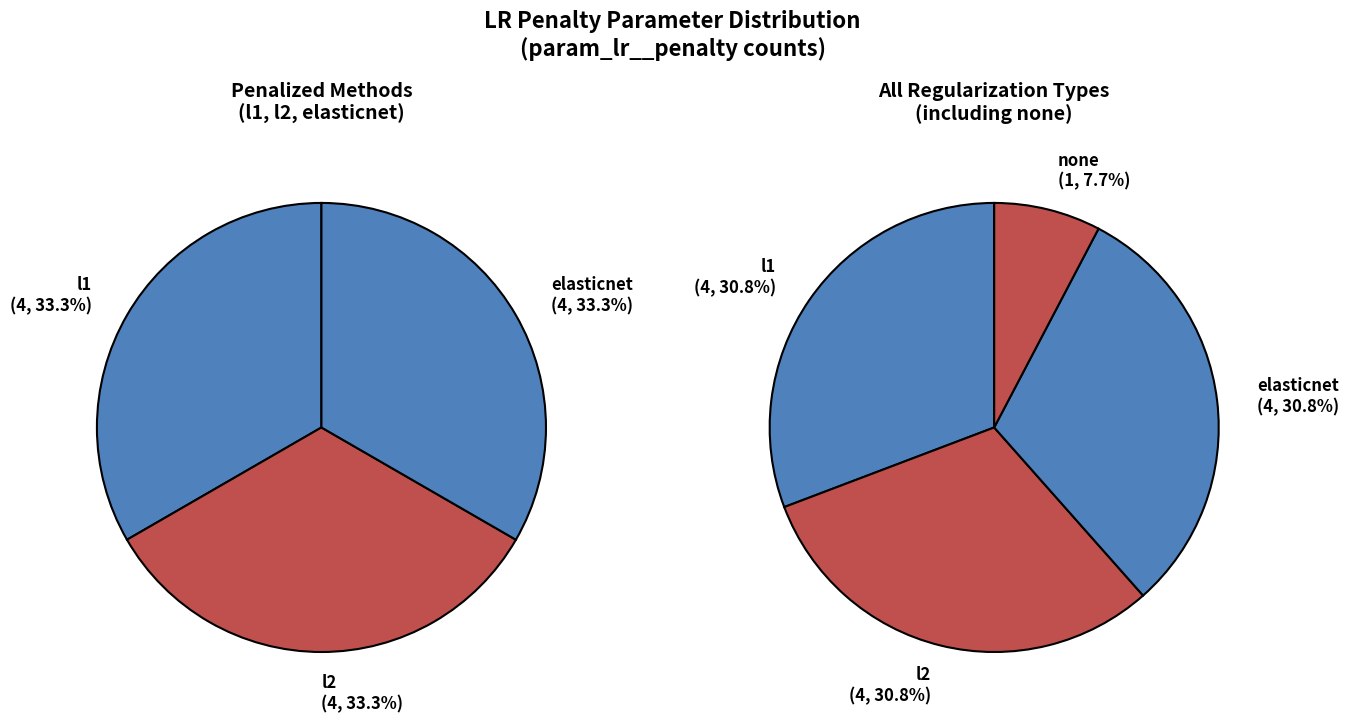

To the nearest percent, what percentage of the pie is elasticnet?

31%